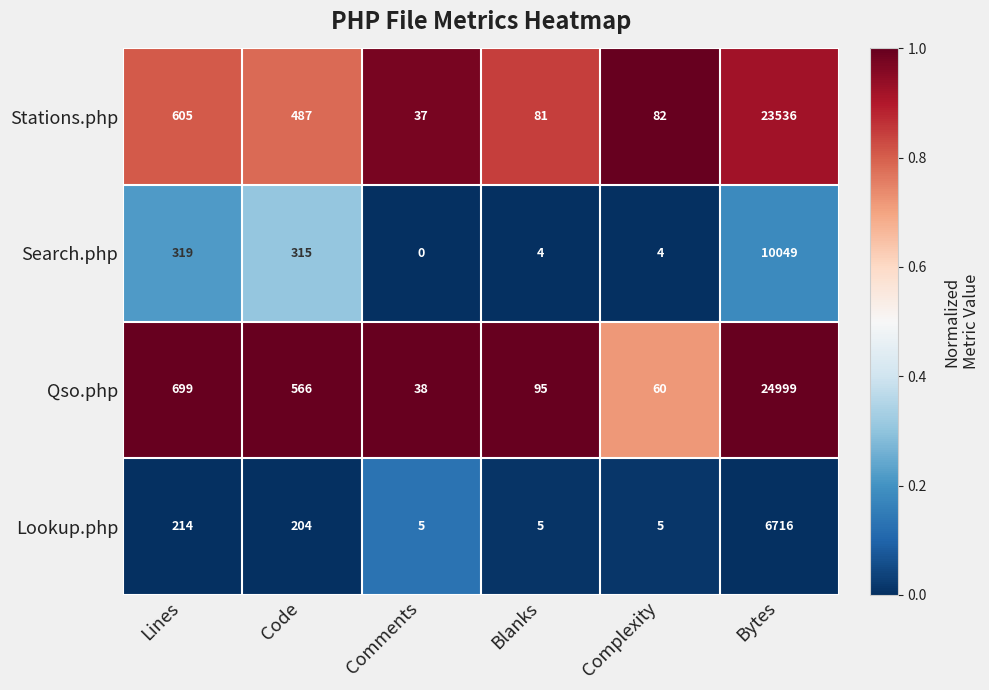

The value of Lookup.php at Lines is 381. True or false?

False